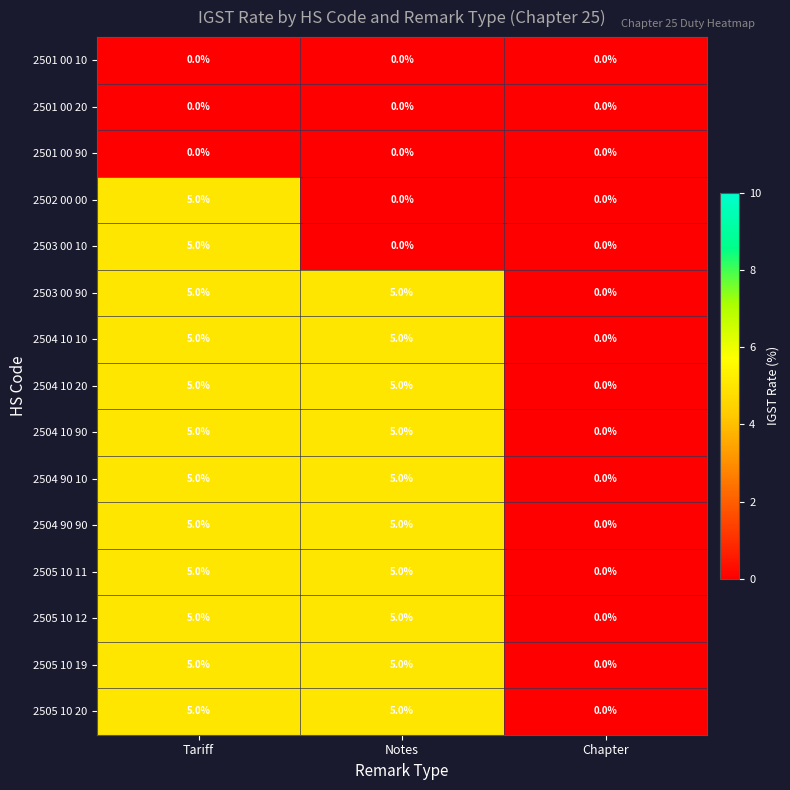

What is the sum of all 2505 10 20 values?

10